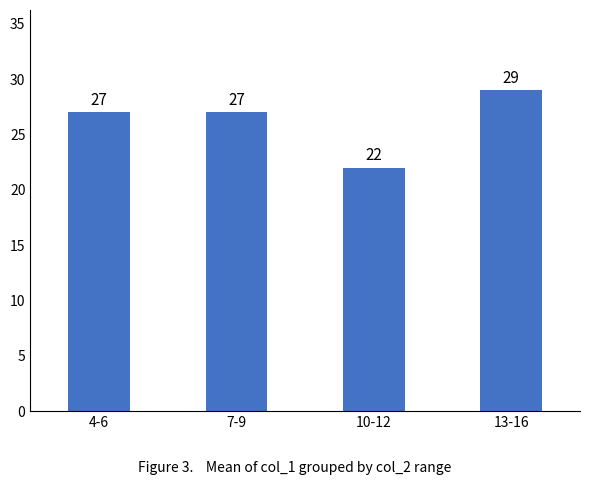

Reading left to right, transcribe all the data shown in this chart.

27	27	22	29